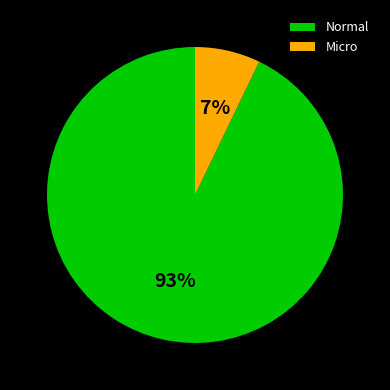

Rank the categories by value from lowest to highest.

Micro, Normal